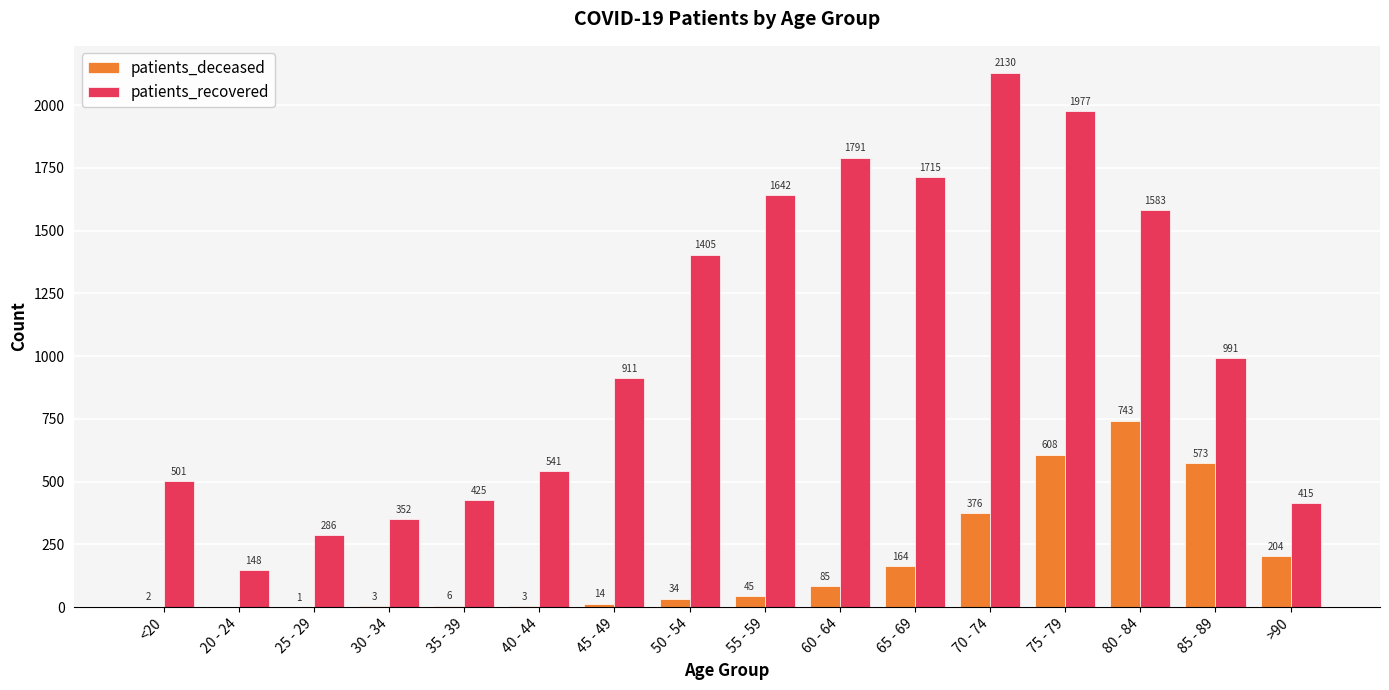

What are all the series names shown in the legend?

patients_deceased, patients_recovered